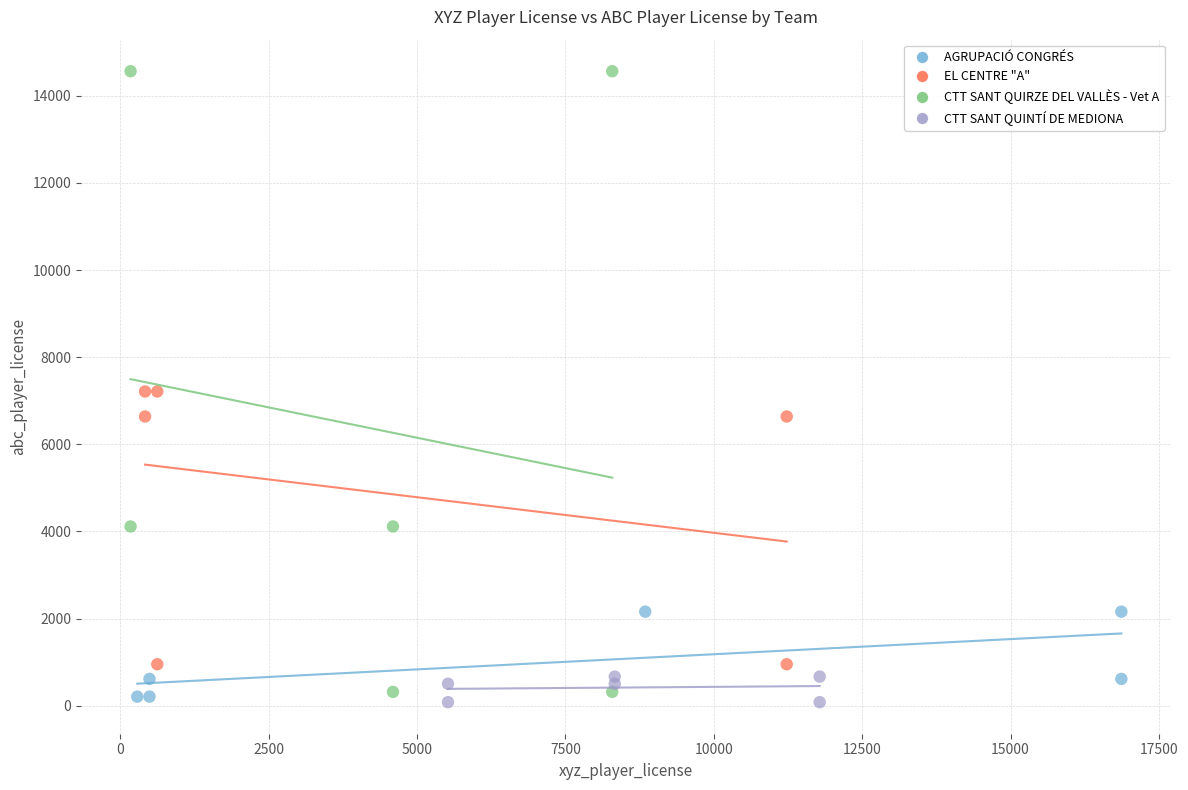

Which series contains the highest Y value?

CTT SANT QUIRZE DEL VALLÈS - Vet A